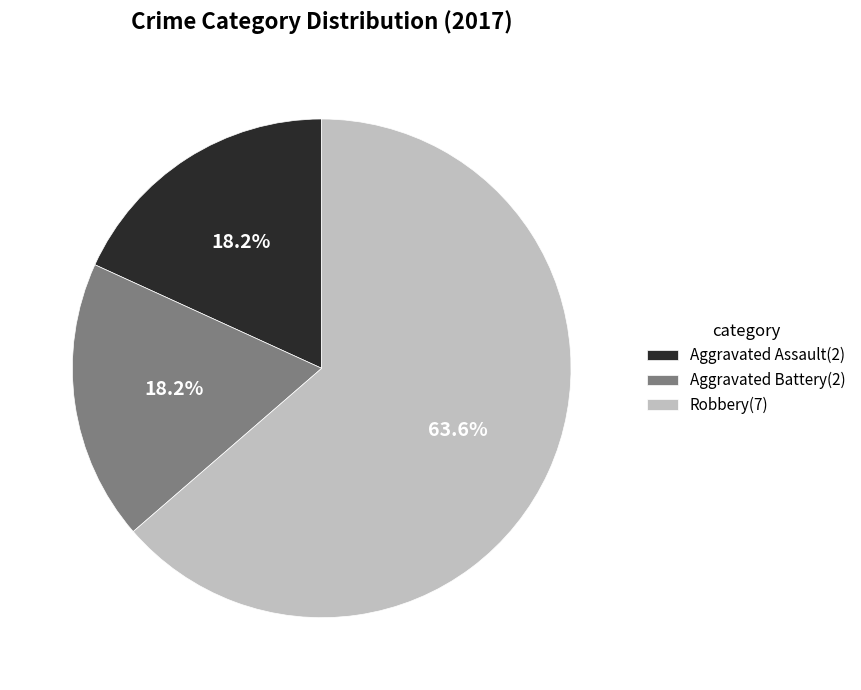

What is the total percentage of Aggravated Assault(2) and Aggravated Battery(2)?

36.4%